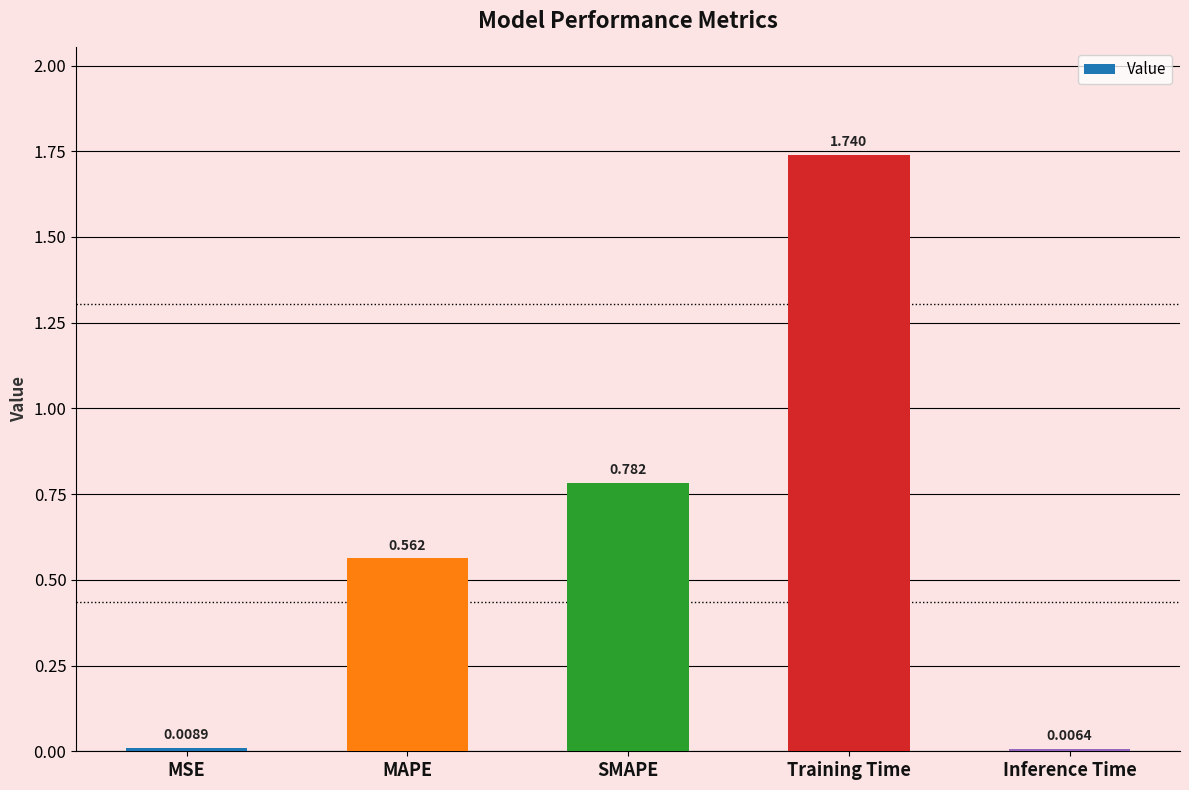

Is it true that the value at SMAPE is 0.5?

False